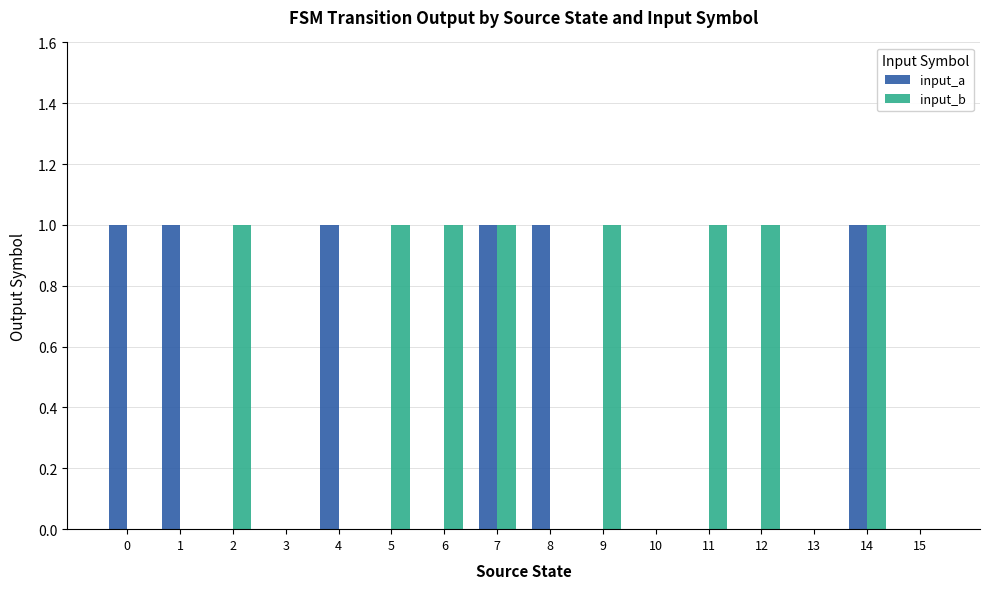

Which series has the largest total across all categories?

input_b